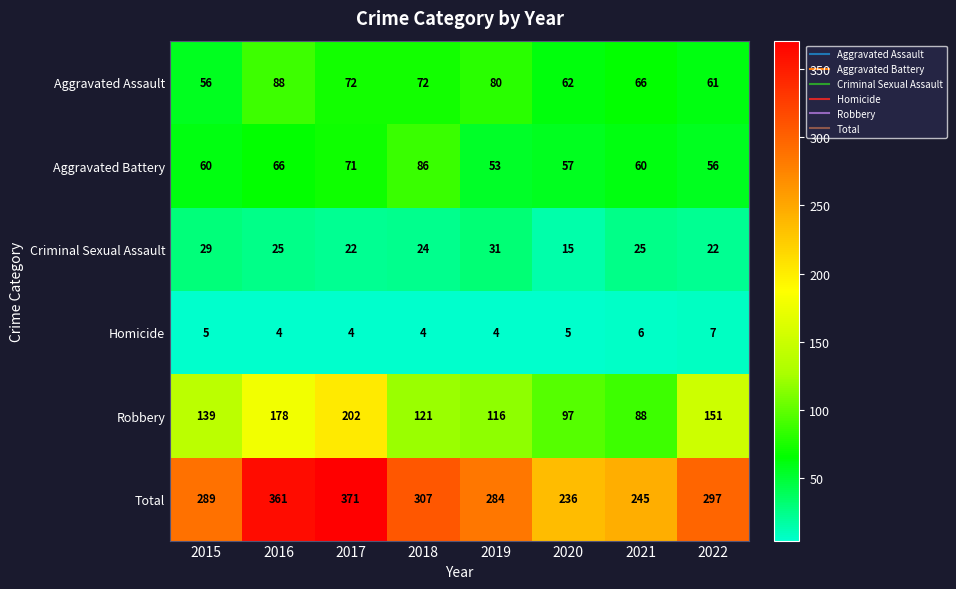

At which label does Total reach its peak?

2017